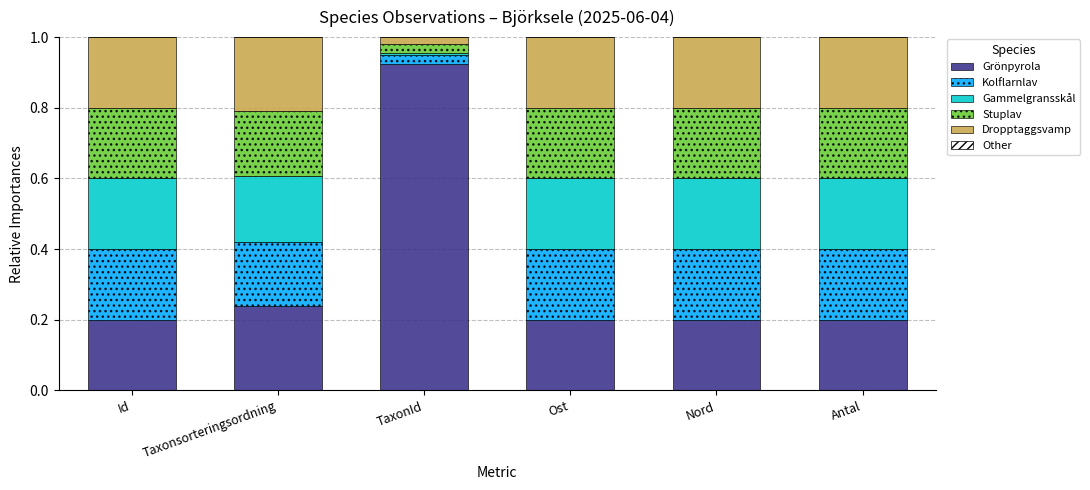

What is the average value of the Grönpyrola series?

0.3